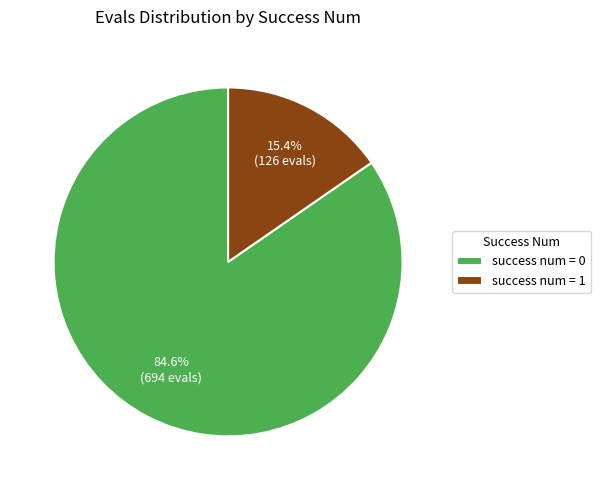

To the nearest percent, what is the average slice percentage?

50%